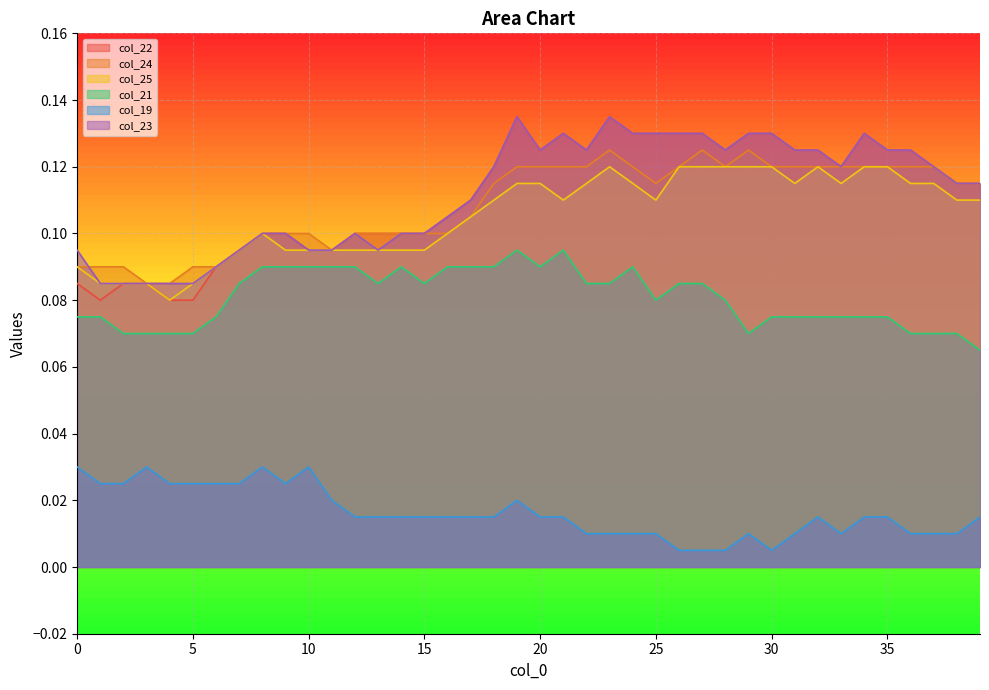

Between 25 and 39, which series saw the biggest shift?

col_22